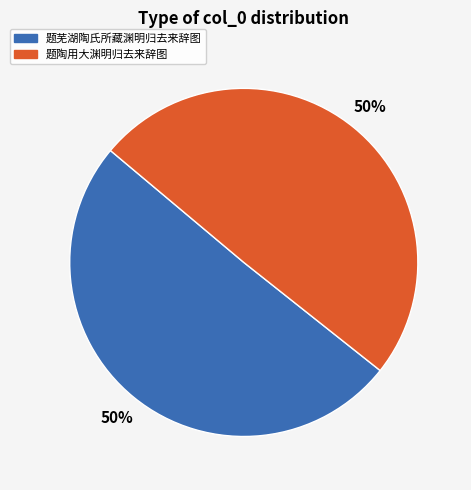

Count the number of slices in the pie.

2